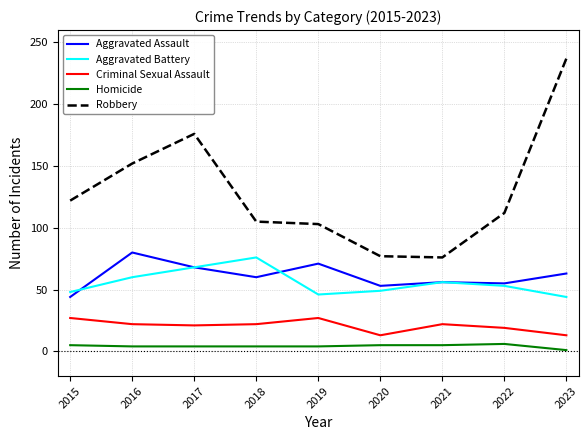

At which label is Aggravated Assault closest to 62?

2023